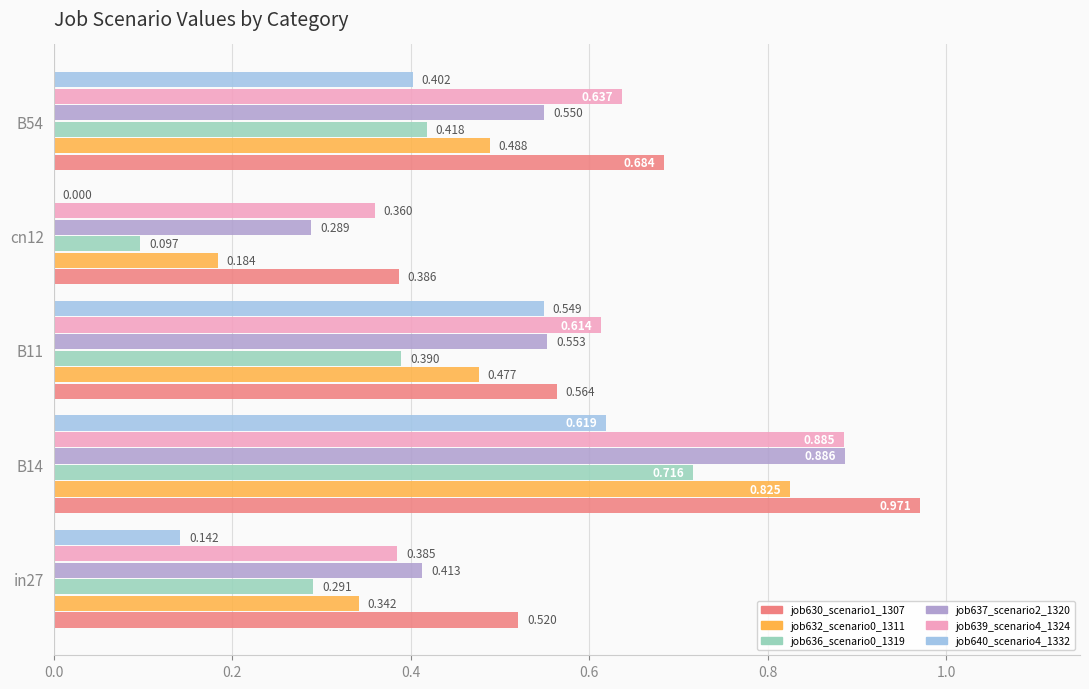

Is the value of job636_scenario0_1319 at cn12 greater than the value of job639_scenario4_1324 at B11?

No